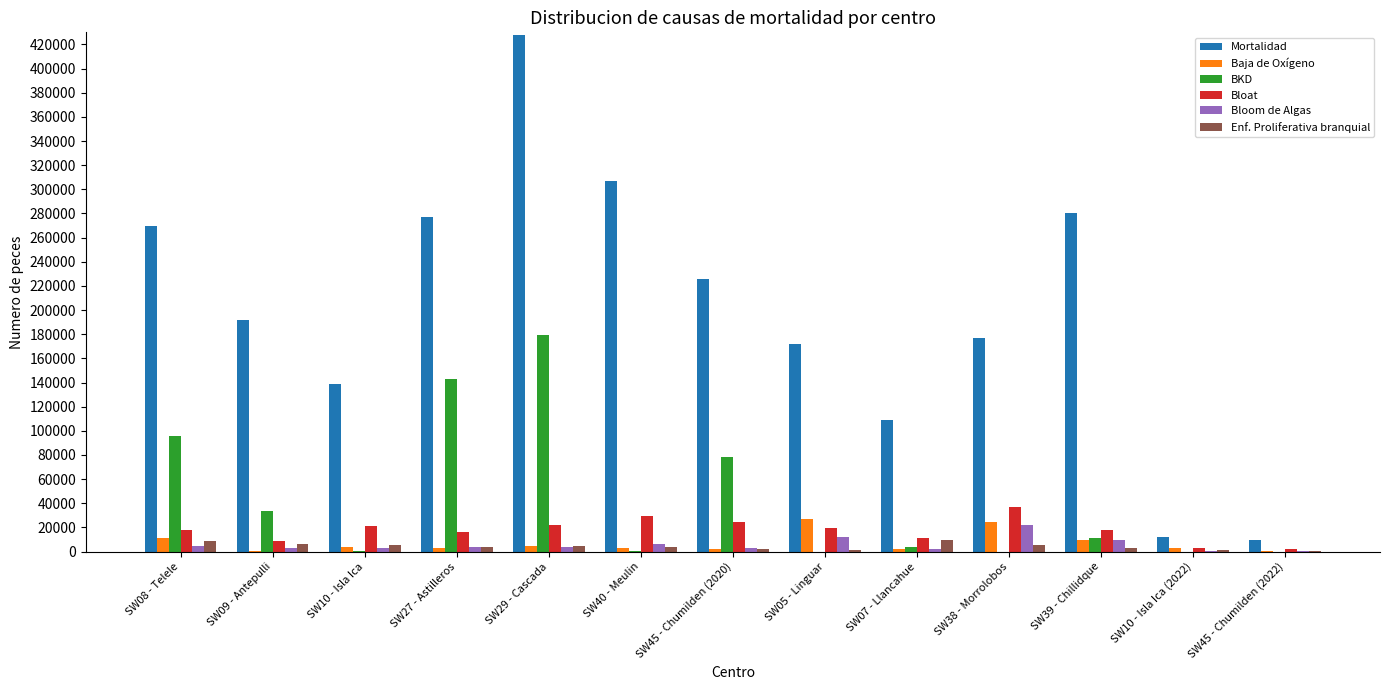

Is the value of BKD at SW09 - Antepulli greater than the value of Mortalidad at SW08 - Telele?

No